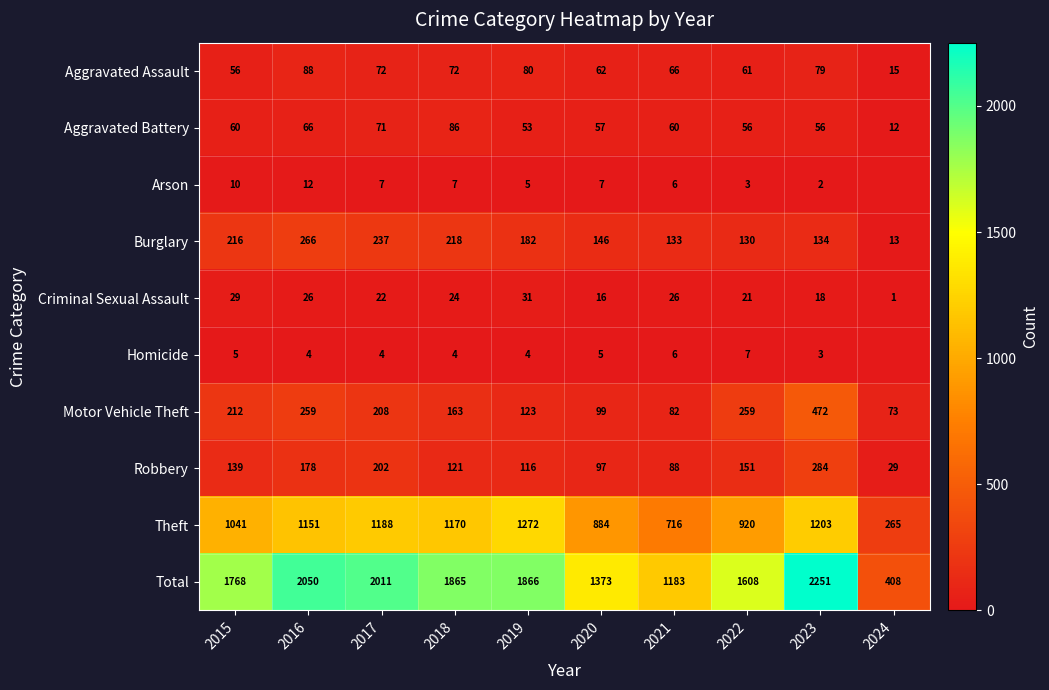

Is the value of Burglary at 2019 greater than the value of Theft at 2019?

No